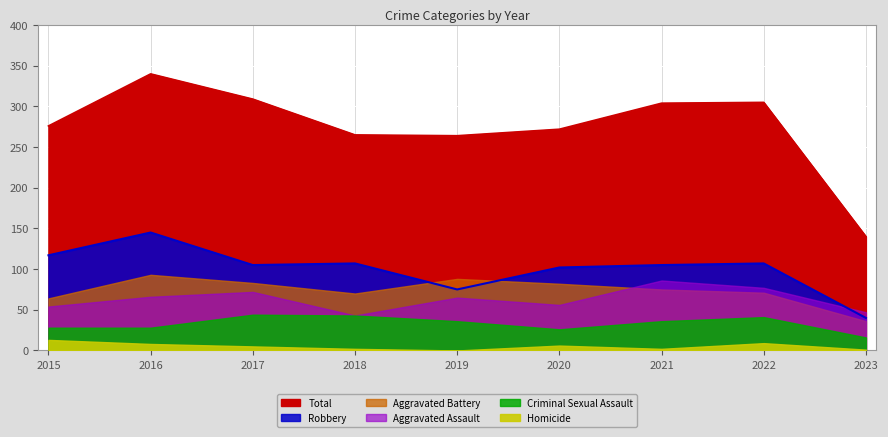

Which label corresponds to the smallest value in the chart?

2019